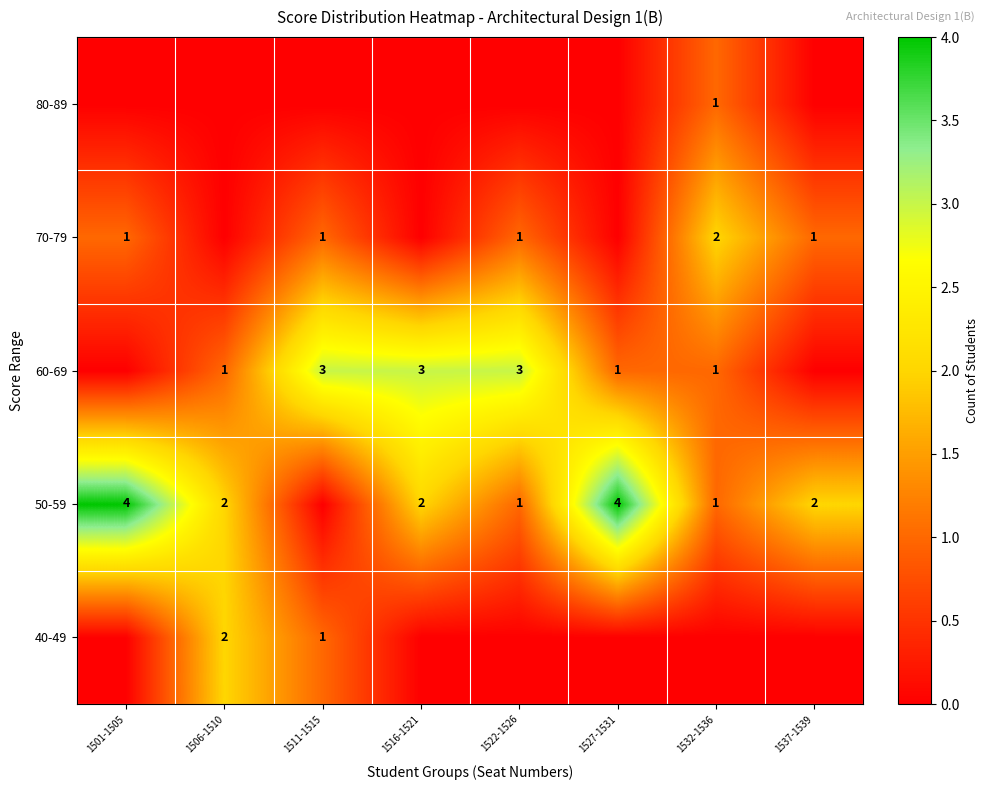

The value of 60-69 at 1511-1515 is 3. True or false?

True